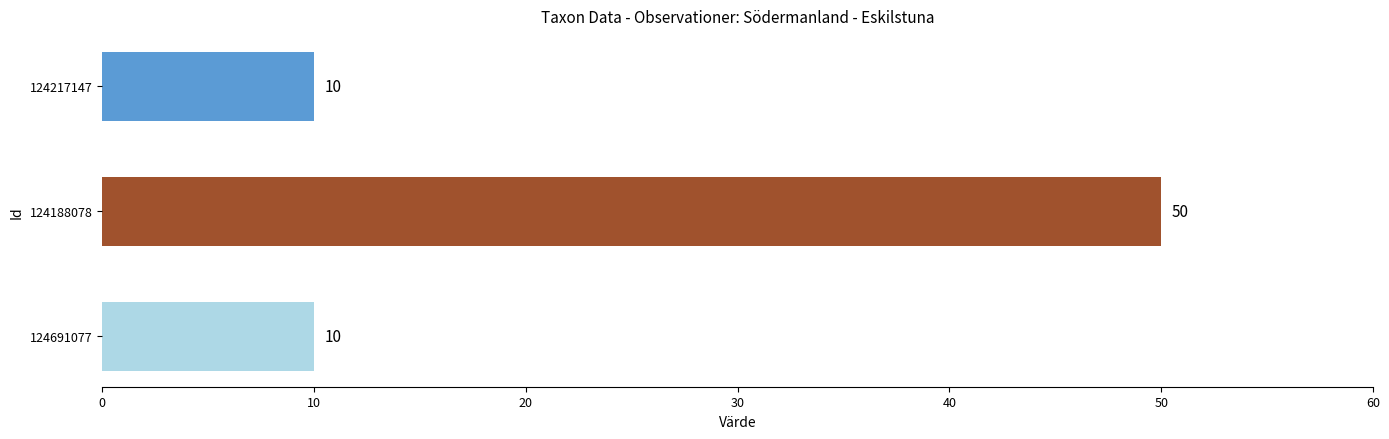

Reading top to bottom, what are all the values shown in this chart?

124217147=10	124188078=50	124691077=10